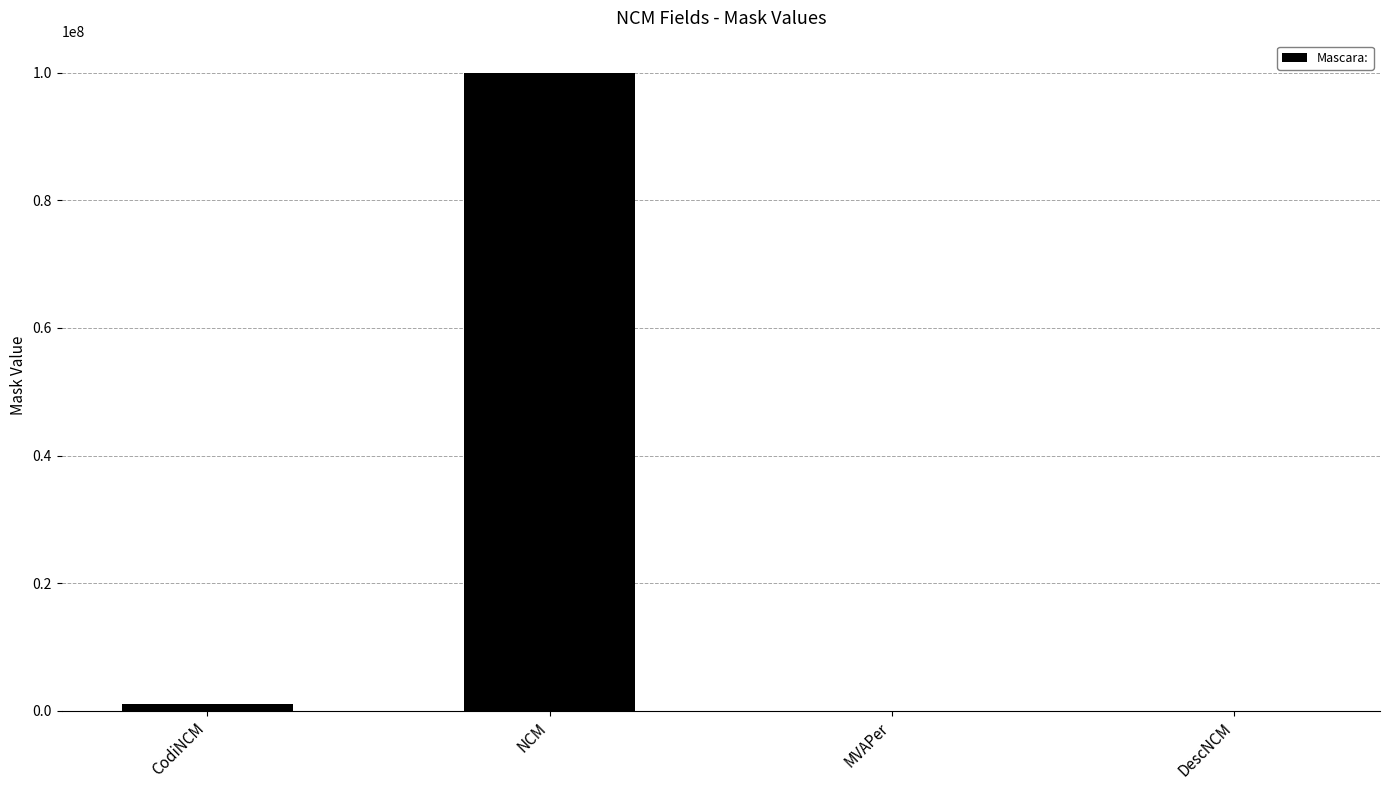

What is the sum of all values?

101000998.0